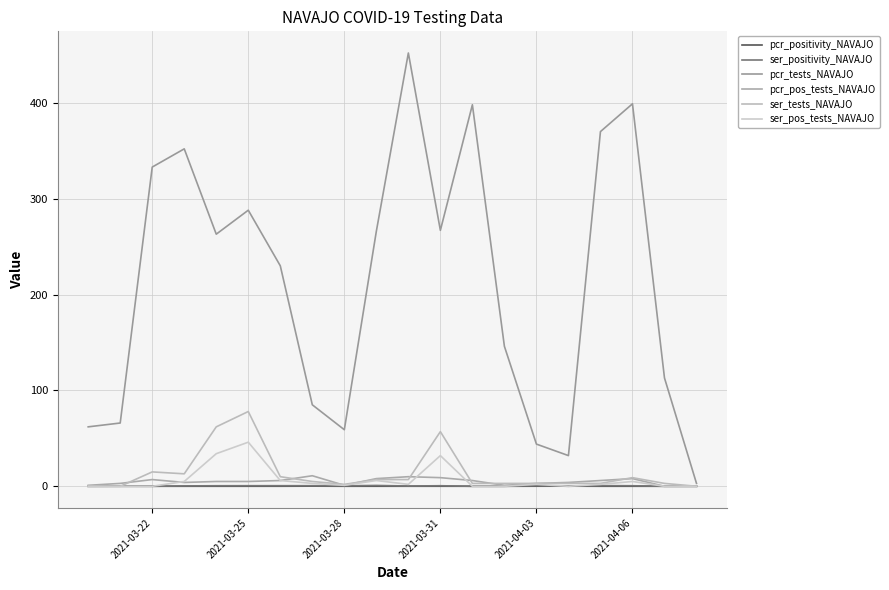

Is this an area chart (filled region under the line)?

No